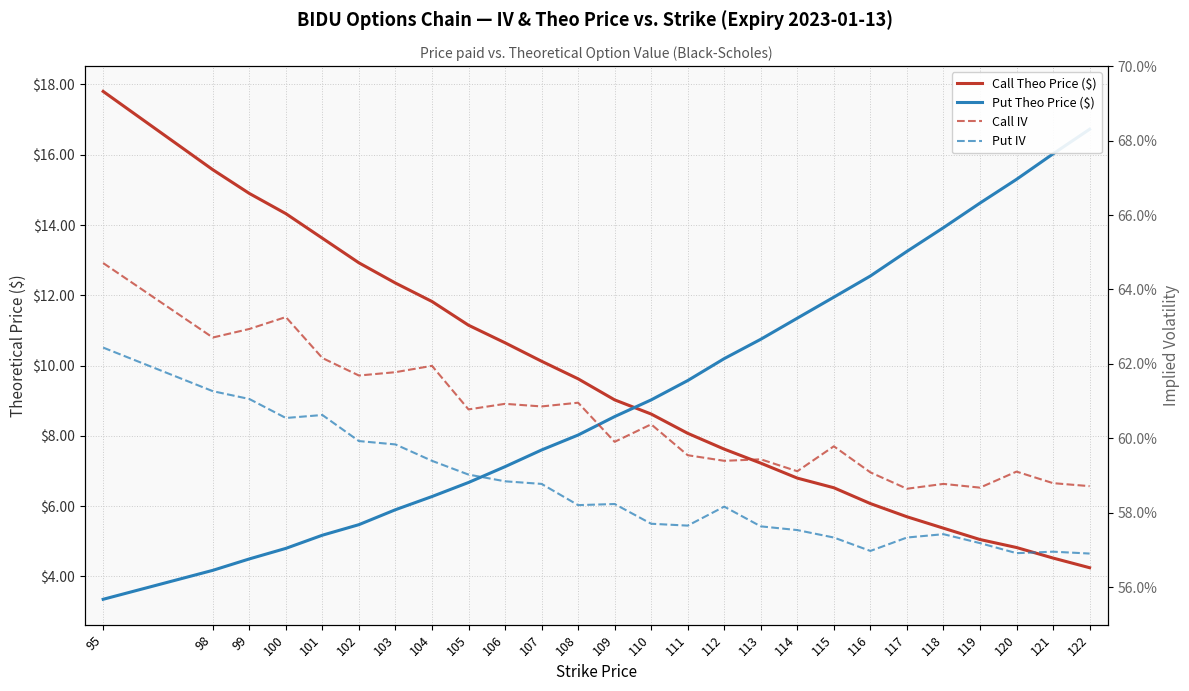

True or false: Call IV and Call Theo Price ($) cross at least once.

False